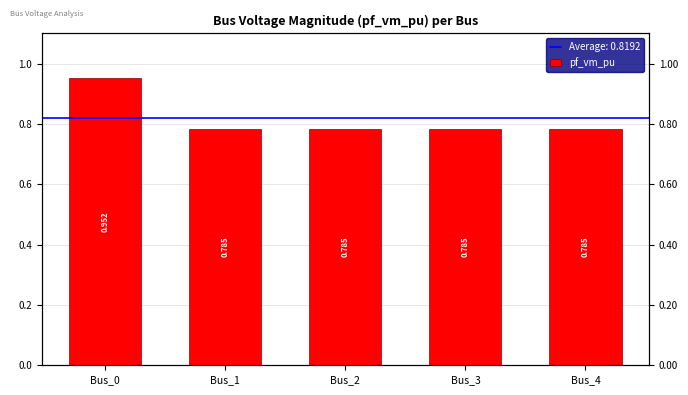

Rank the categories by value from lowest to highest.

Bus_1, Bus_2, Bus_4, Bus_3, Bus_0